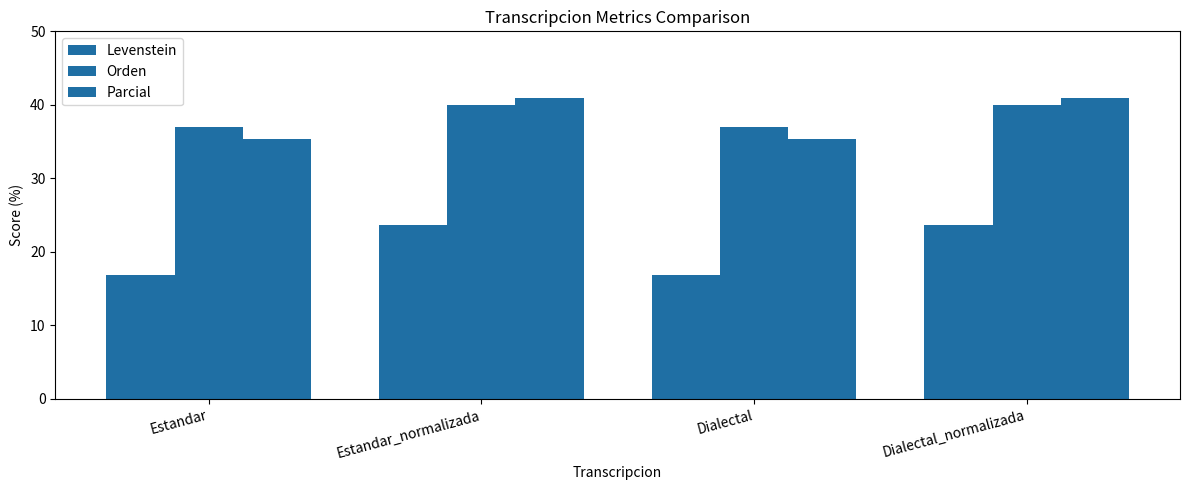

How many bars are there in each group?

3